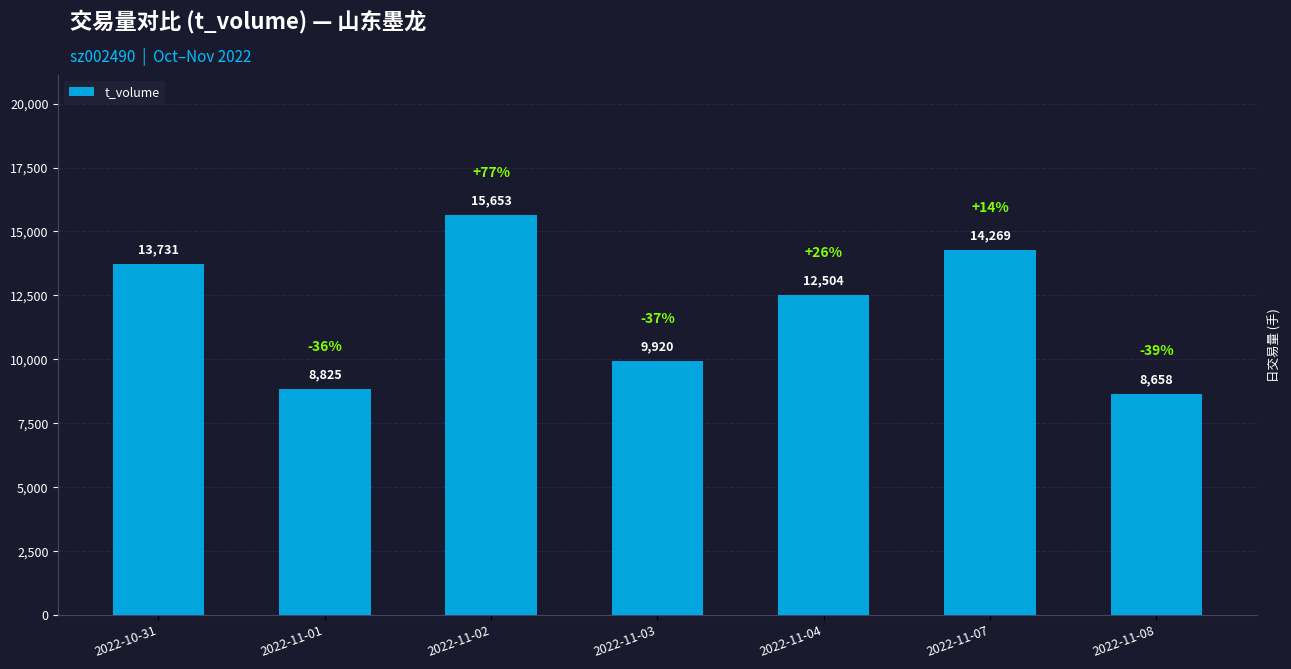

Rank the categories by value from highest to lowest.

2022-11-02, 2022-11-07, 2022-10-31, 2022-11-04, 2022-11-03, 2022-11-01, 2022-11-08